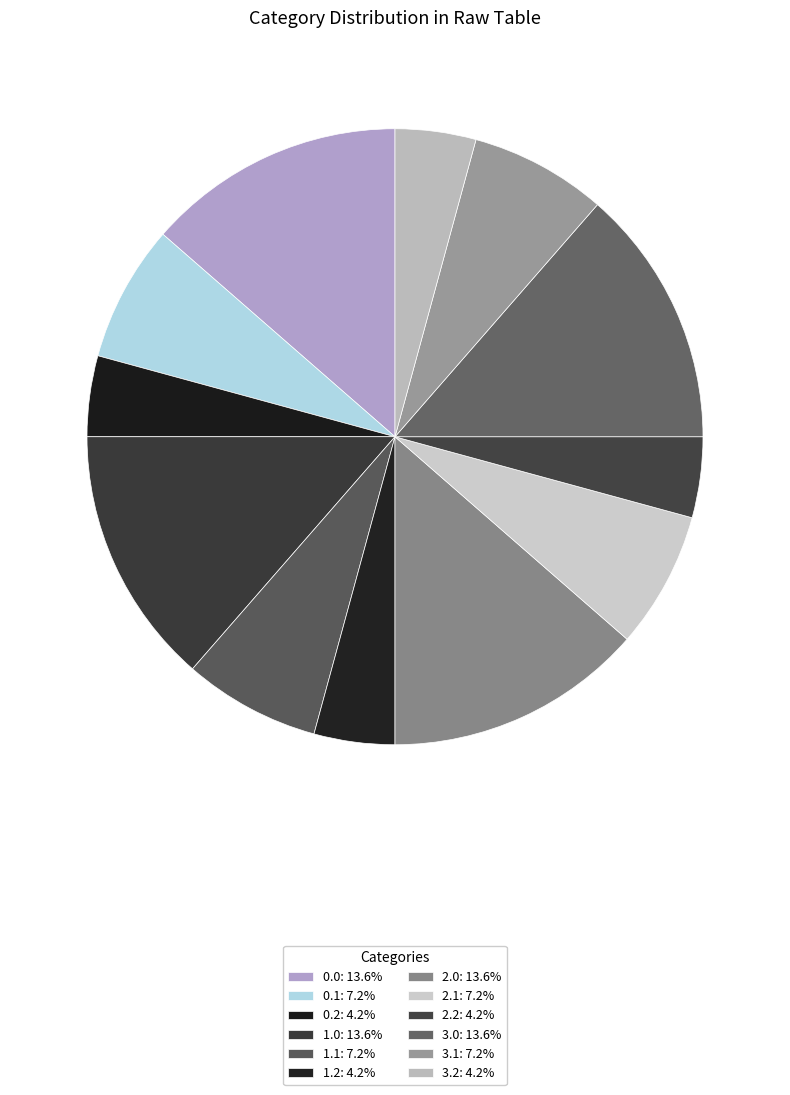

How much of the chart is everything except 1.2?

95.8%